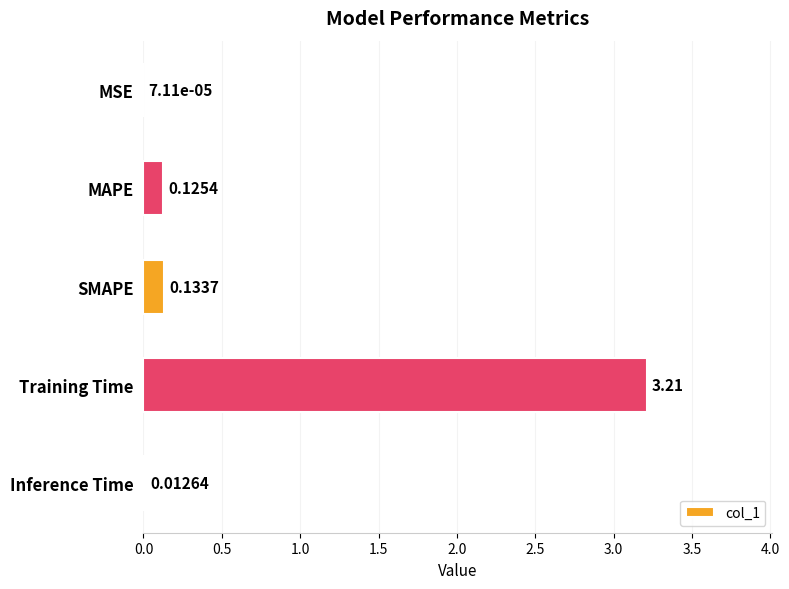

Which label corresponds to the largest value in the chart?

Training Time